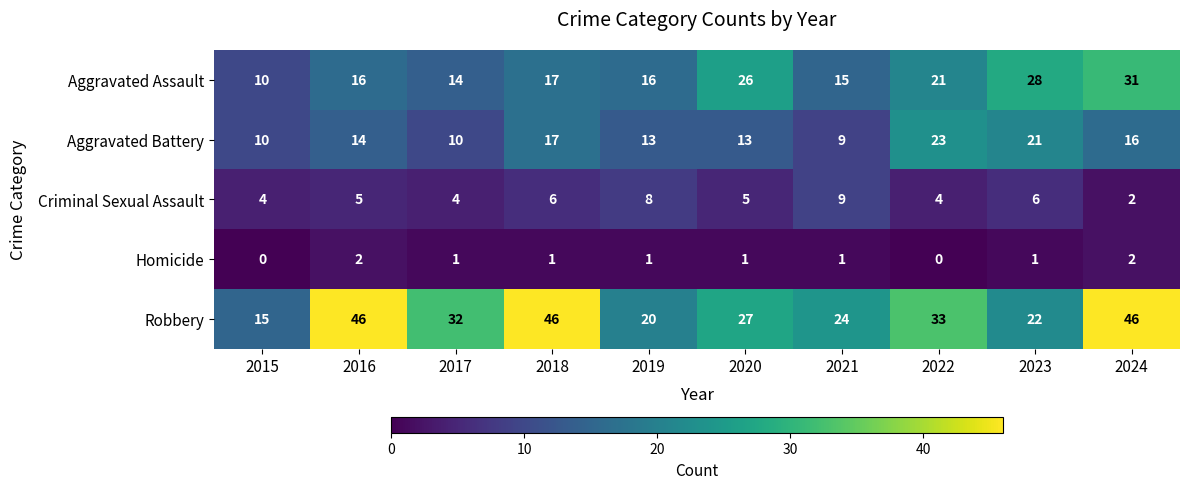

The Aggravated Assault series shows 16 at 2016. True or false?

True